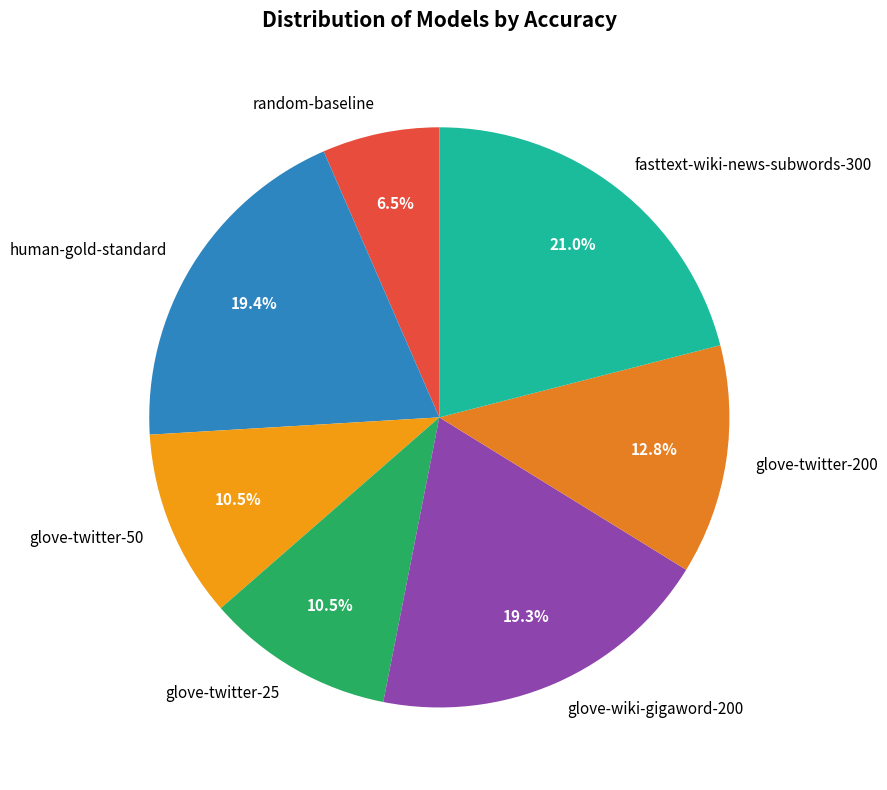

Is there any slice that represents more than half of the pie?

No